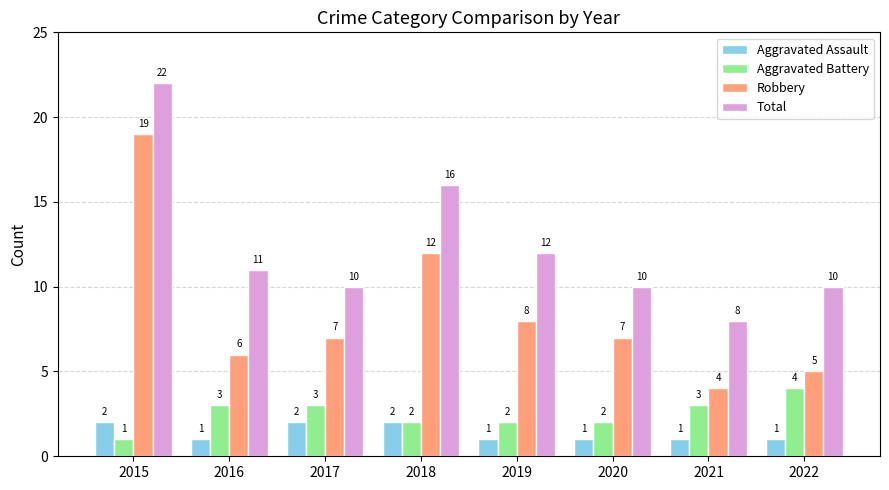

Reading left to right, transcribe all the data shown in this chart.

Aggravated Assault: 2015=2	2016=1	2017=2	2018=2	2019=1	2020=1	2021=1	2022=1
Aggravated Battery: 2015=1	2016=3	2017=3	2018=2	2019=2	2020=2	2021=3	2022=4
Robbery: 2015=19	2016=6	2017=7	2018=12	2019=8	2020=7	2021=4	2022=5
Total: 2015=22	2016=11	2017=10	2018=16	2019=12	2020=10	2021=8	2022=10